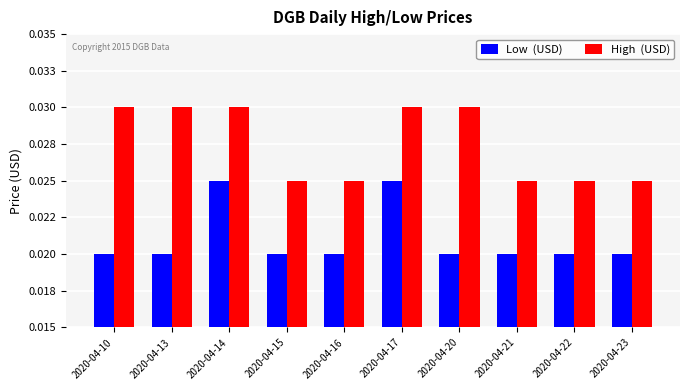

Are the bars grouped side by side (vs. stacked)?

Yes